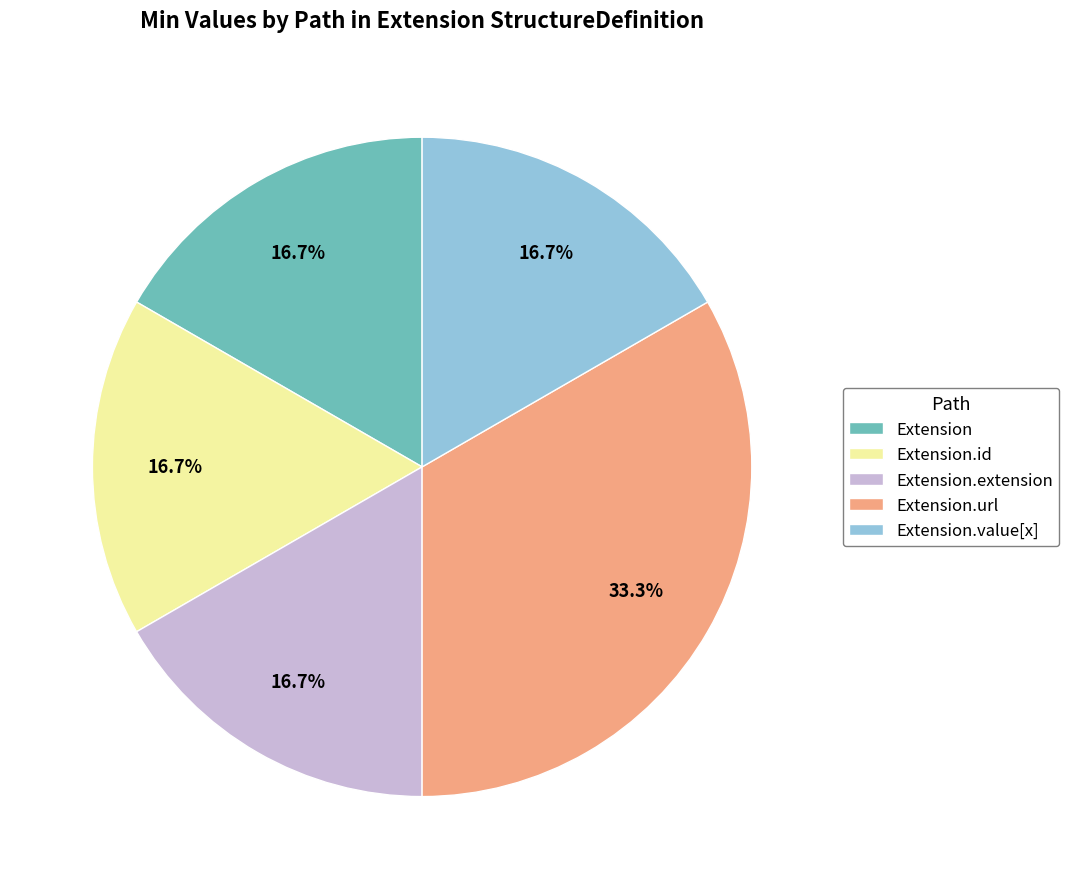

Combined, what portion of the pie is Extension.value[x] and Extension.url?

50.0%